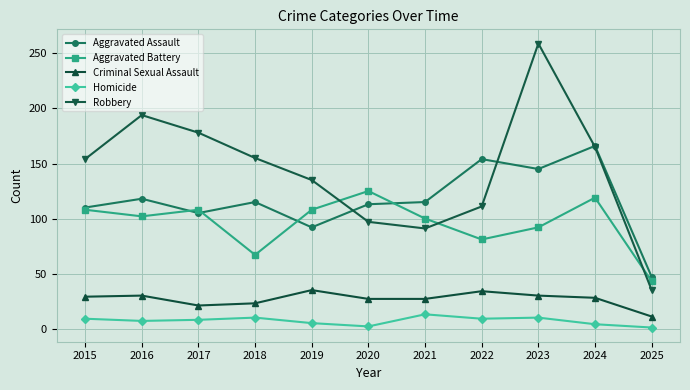

List the series in order of their peak value, highest first.

Robbery, Aggravated Assault, Aggravated Battery, Criminal Sexual Assault, Homicide